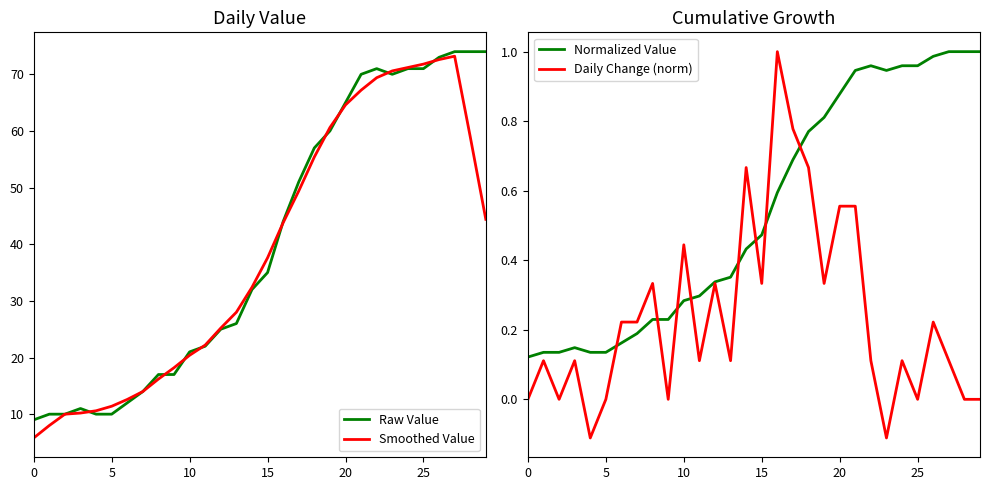

What is the total value across all series at 23?

141.4